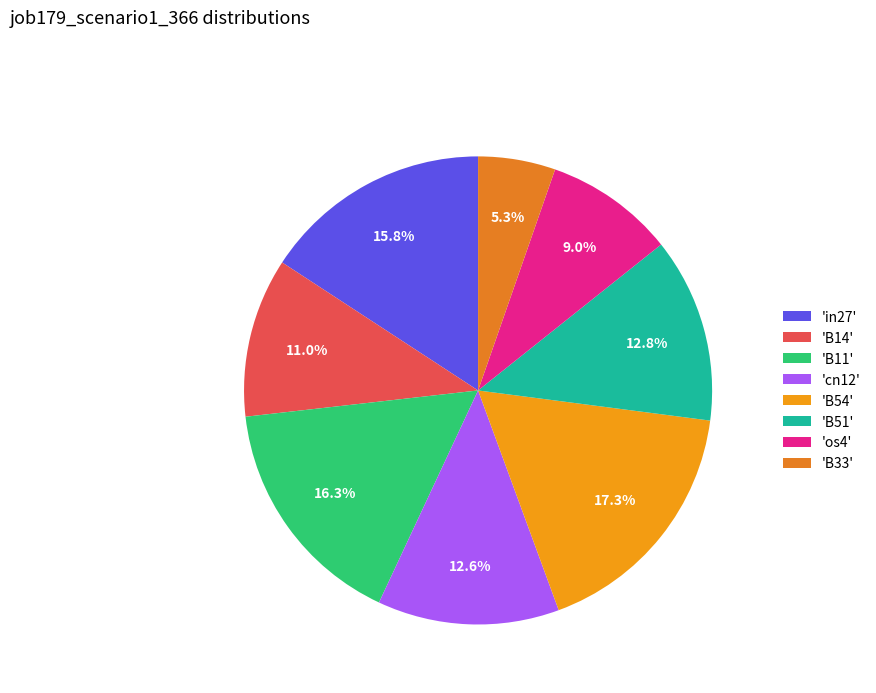

How many slices are in this pie chart?

8